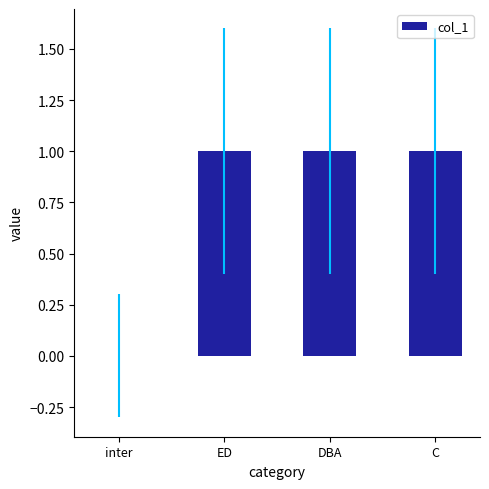

Which has a higher value, inter or ED?

ED